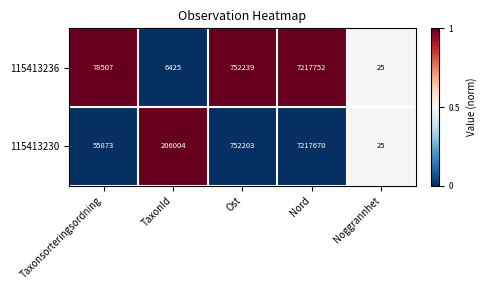

Reading left to right, extract all data points from this chart.

115413236: 78507	6425	752239	7217752	25
115413230: 55873	206004	752203	7217670	25